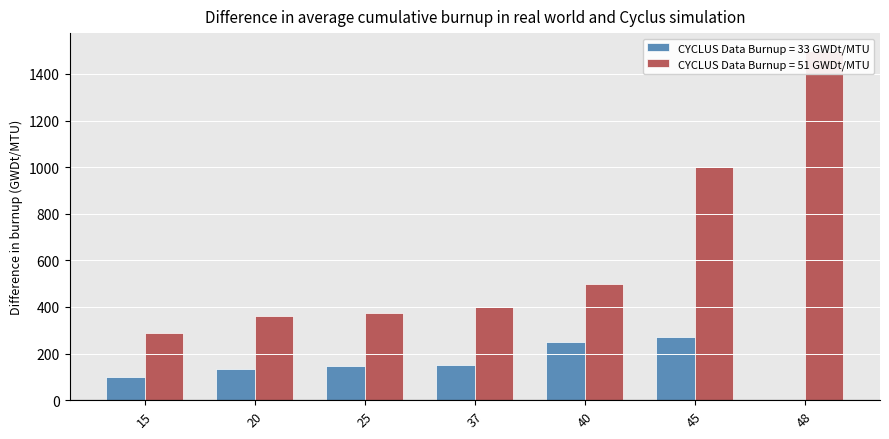

Which category has the lowest value across all series?

15